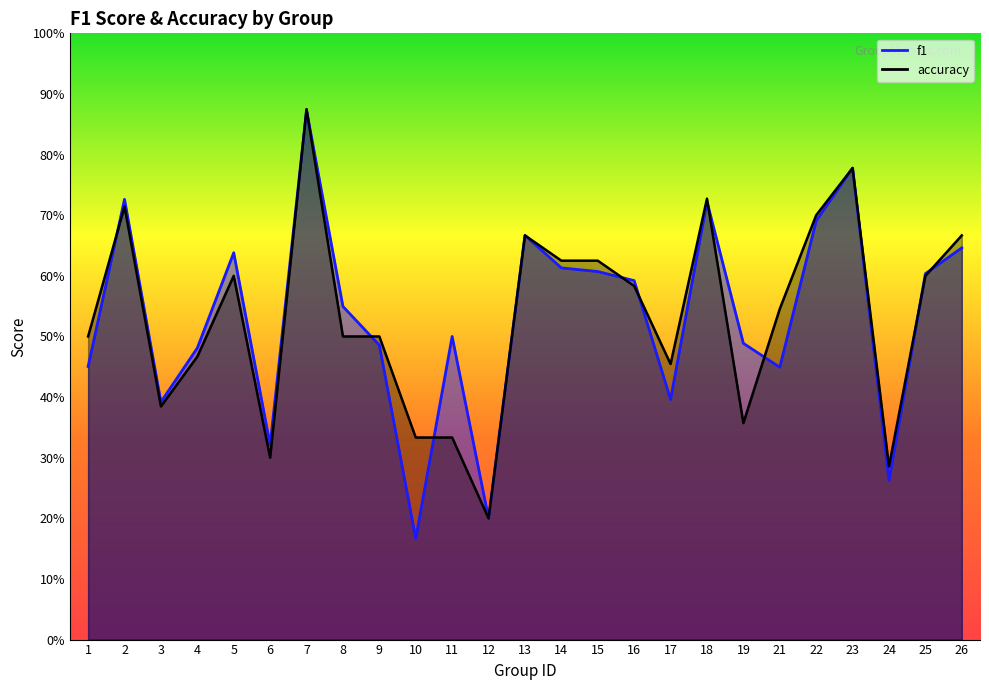

At how many categories does at least one series exceed 0?

25